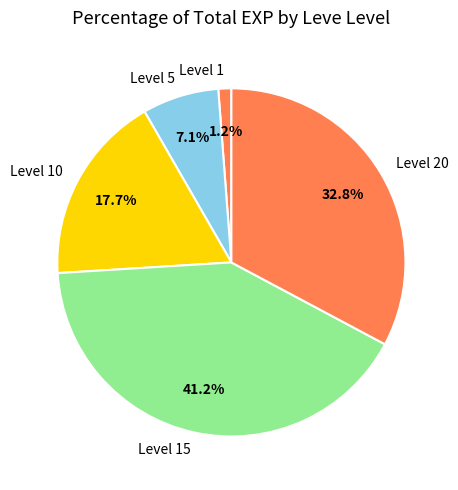

To the nearest percent, what is the average slice percentage?

20%